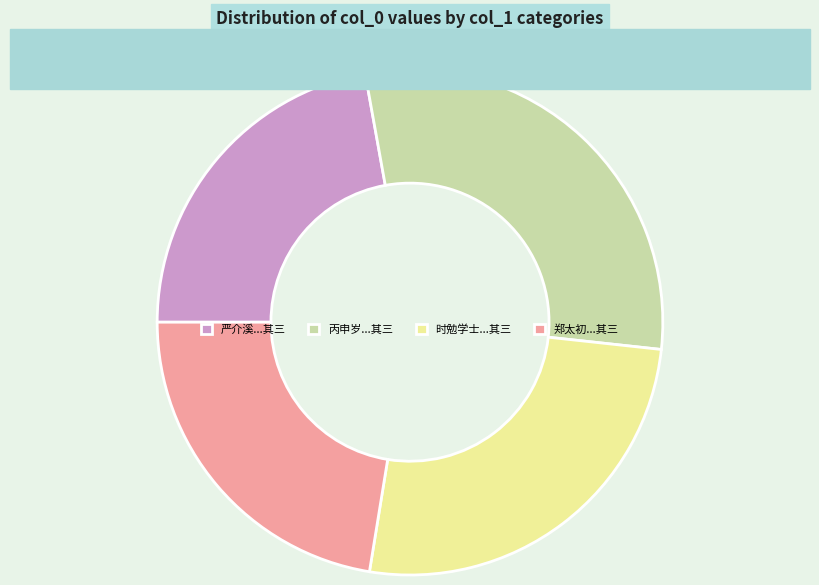

True or false: 时勉学士...其三 accounts for 38% of the total.

False